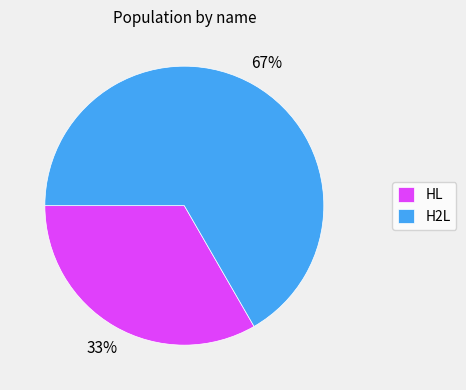

Count the number of slices in the pie.

2